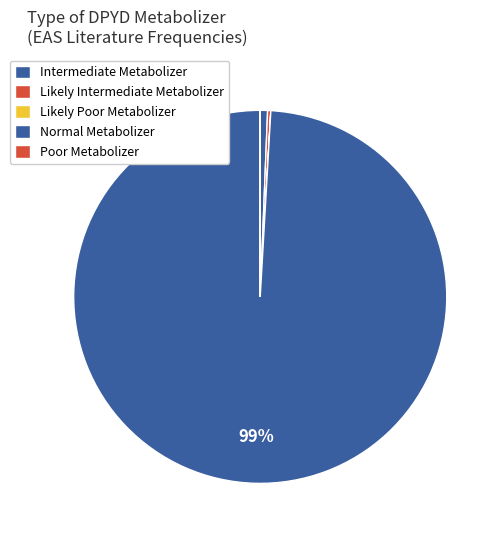

What percentage is NOT represented by Likely Poor Metabolizer?

100.0%